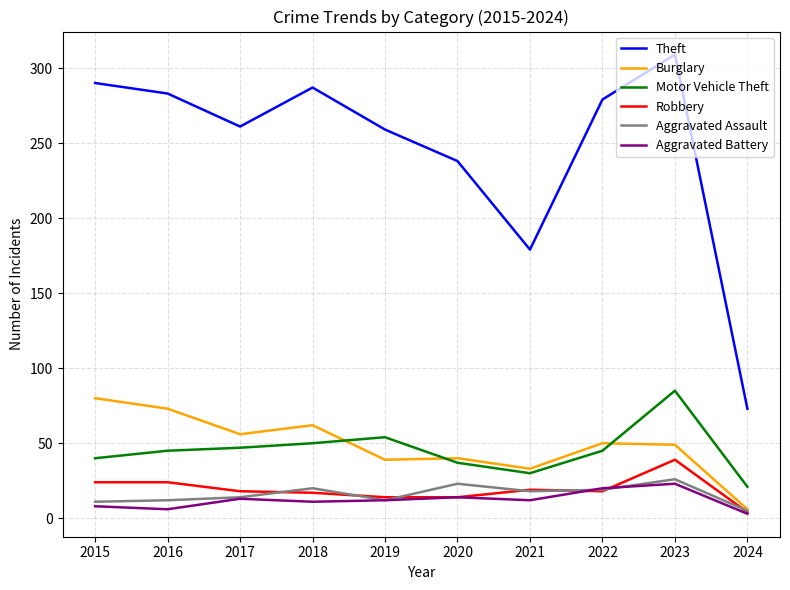

Between 2015 and 2020, which series saw the biggest shift?

Theft